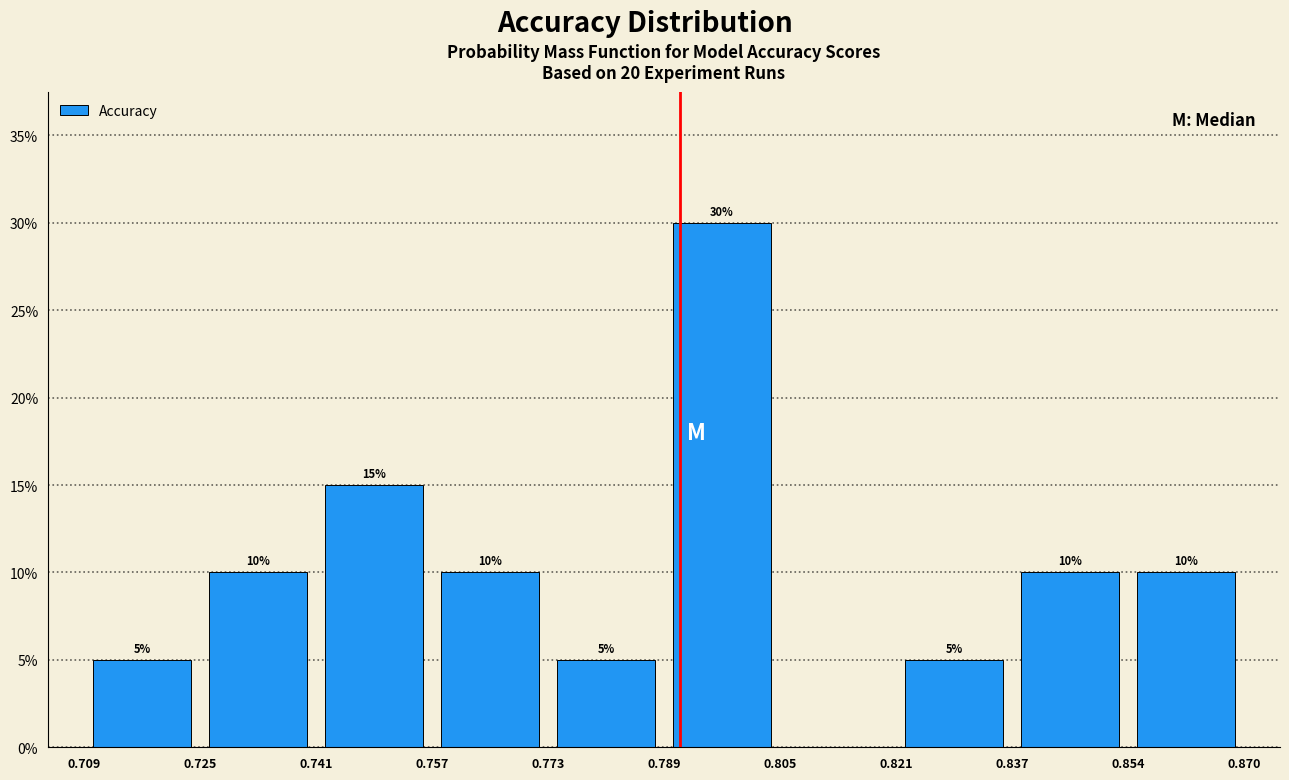

Over which range of the x-axis is the bar tallest?

0.789 to 0.805